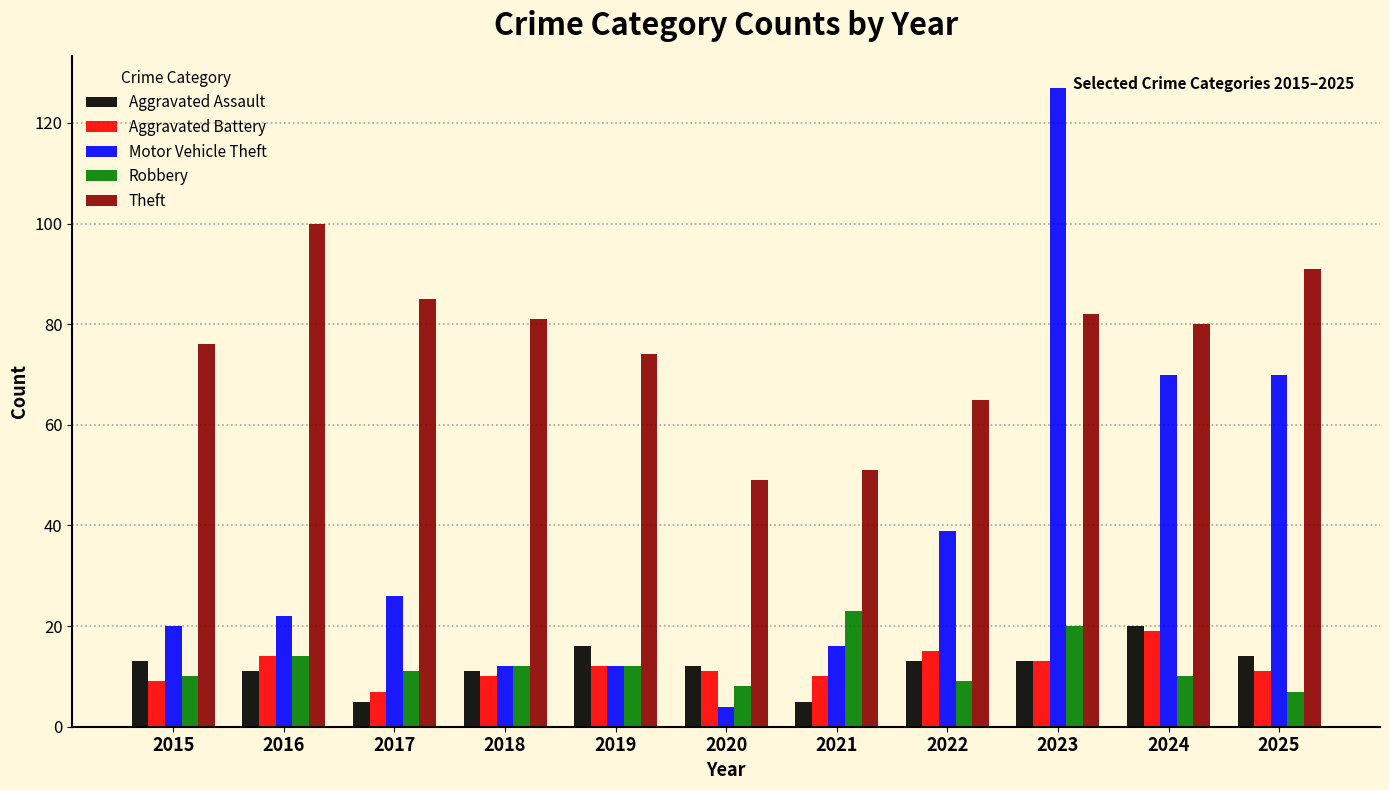

Does the chart contain any negative values?

No